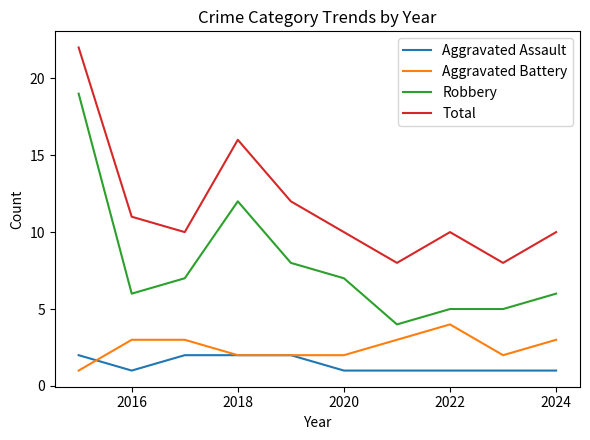

Which series has the largest total across all categories?

Total